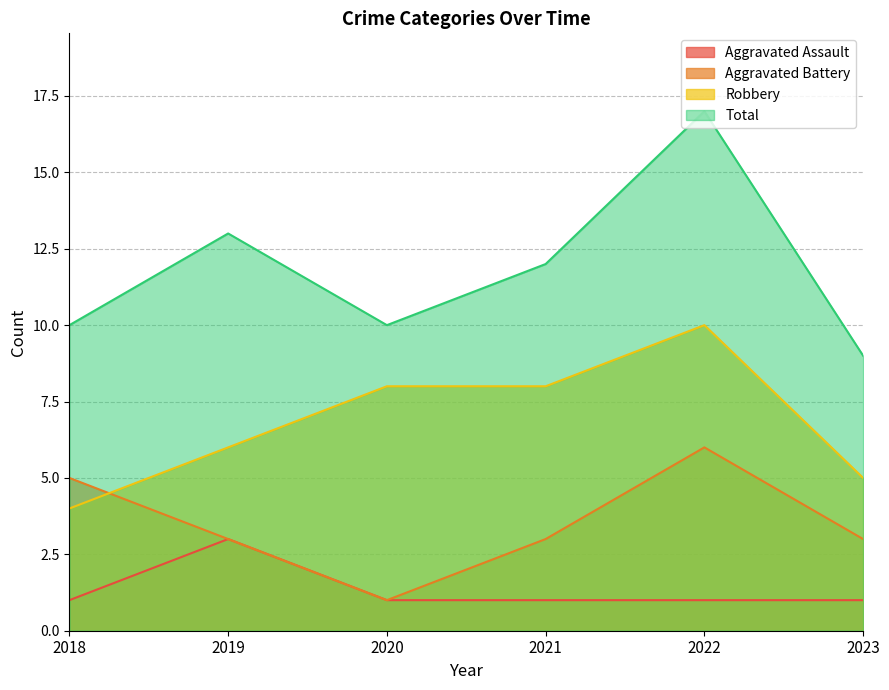

Reading right to left, what are all the values shown in this chart?

Aggravated Assault: 2023=1	2022=1	2021=1	2020=1	2019=3	2018=1
Aggravated Battery: 2023=3	2022=6	2021=3	2020=1	2019=3	2018=5
Robbery: 2023=5	2022=10	2021=8	2020=8	2019=6	2018=4
Total: 2023=9	2022=17	2021=12	2020=10	2019=13	2018=10